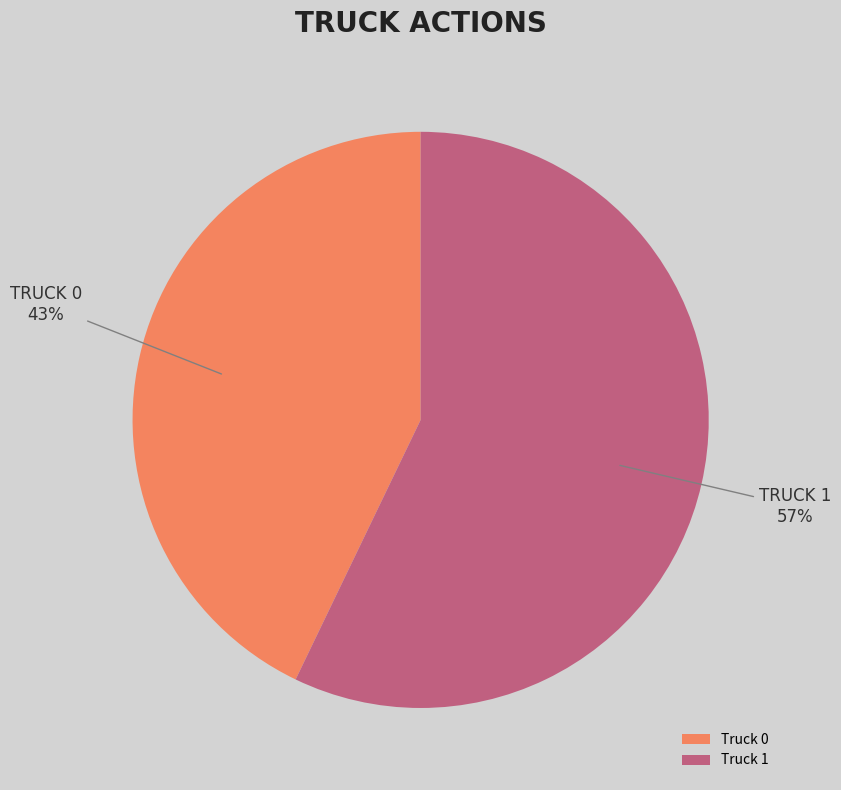

Count the number of slices in the pie.

2